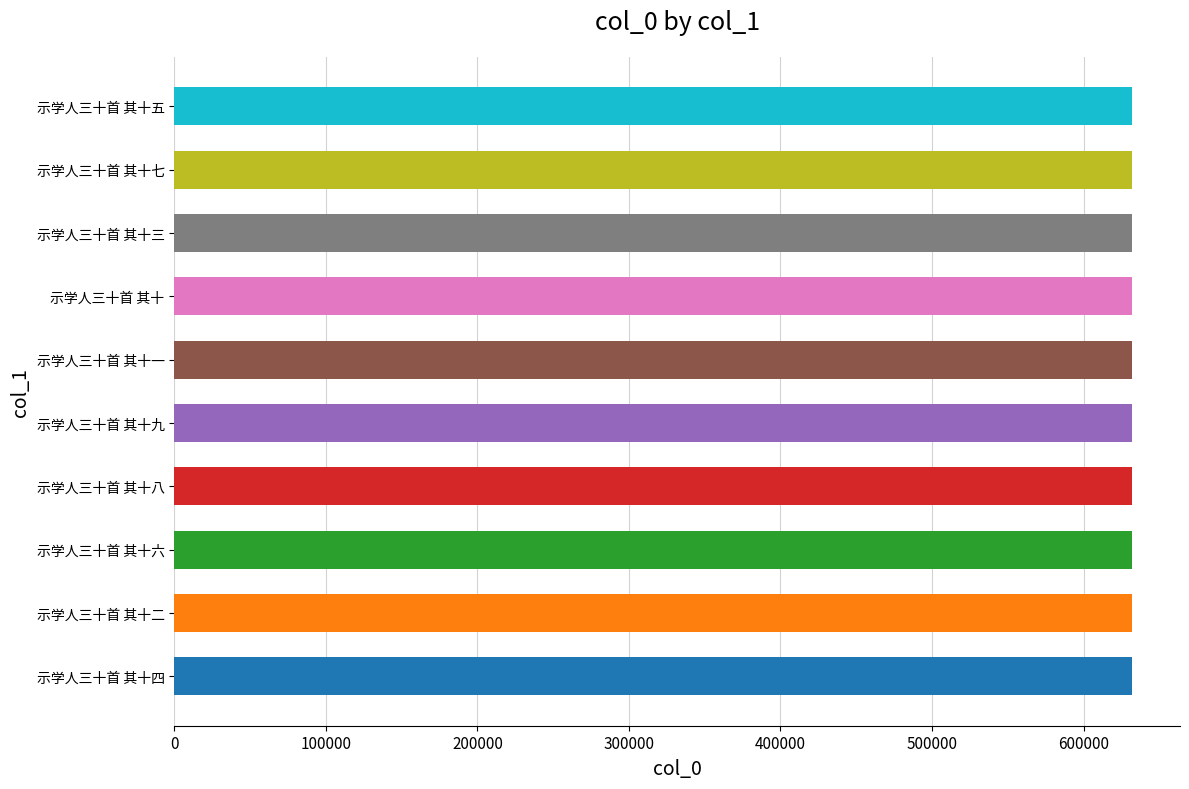

True or false: the data shows 1020047 at 示学人三十首 其十三.

False